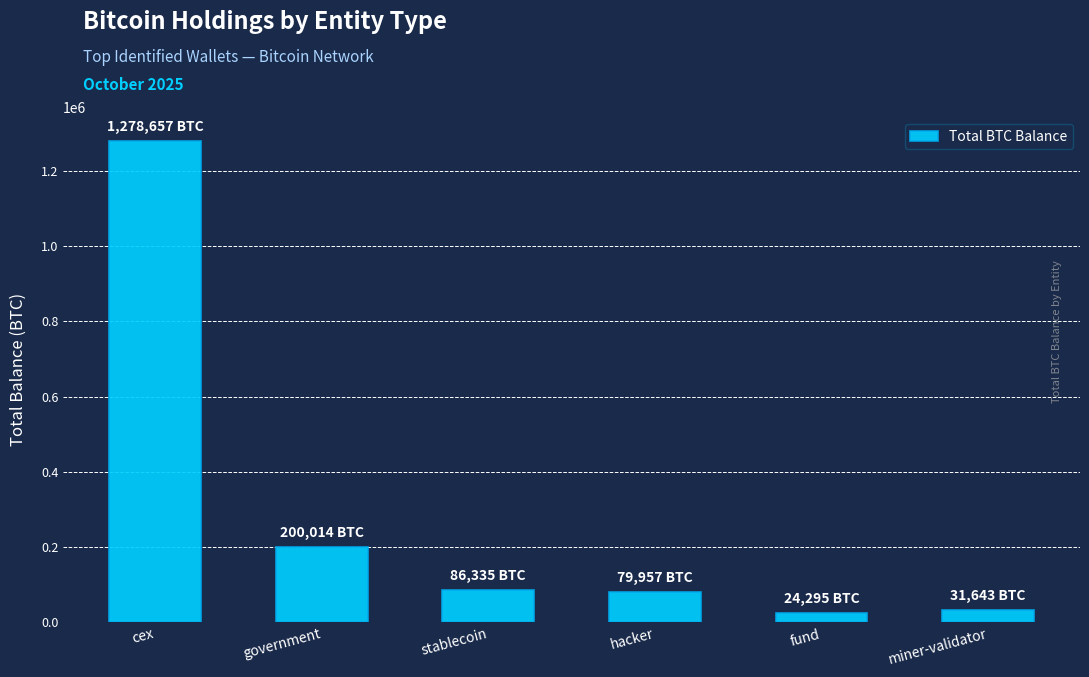

Does the chart contain any negative values?

No